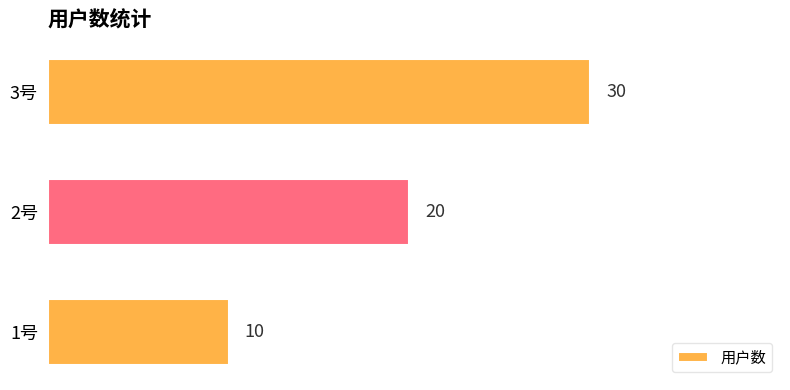

List the labels in order of value, smallest first.

1号, 2号, 3号